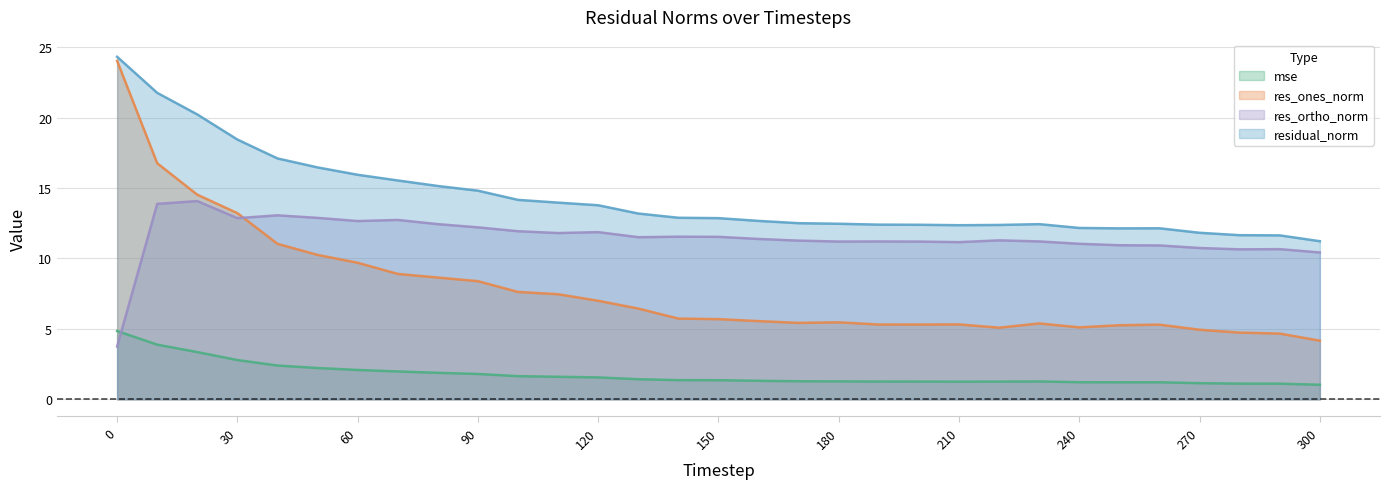

Reading right to left, transcribe all the data shown in this chart.

mse: 1.0	1.1	1.1	1.1	1.2	1.2	1.2	1.3	1.3	1.3	1.3	1.3	1.3	1.3	1.3	1.4	1.4	1.4	1.6	1.6	1.6	1.8	1.9	2.0	2.1	2.2	2.4	2.8	3.4	3.9	4.8
res_ones_norm: 4.2	4.7	4.7	4.9	5.3	5.3	5.1	5.4	5.1	5.3	5.3	5.3	5.5	5.4	5.6	5.7	5.7	6.4	7.0	7.5	7.6	8.4	8.6	8.9	9.7	10.3	11.0	13.2	14.5	16.8	24.0
res_ortho_norm: 10.4	10.7	10.6	10.7	10.9	10.9	11.0	11.2	11.3	11.2	11.2	11.2	11.2	11.3	11.4	11.5	11.5	11.5	11.9	11.8	11.9	12.2	12.4	12.7	12.7	12.9	13.1	12.9	14.1	13.9	3.7
residual_norm: 11.2	11.6	11.7	11.8	12.1	12.1	12.2	12.4	12.4	12.4	12.4	12.4	12.5	12.5	12.7	12.9	12.9	13.2	13.8	14.0	14.2	14.8	15.1	15.5	15.9	16.5	17.1	18.4	20.2	21.8	24.3